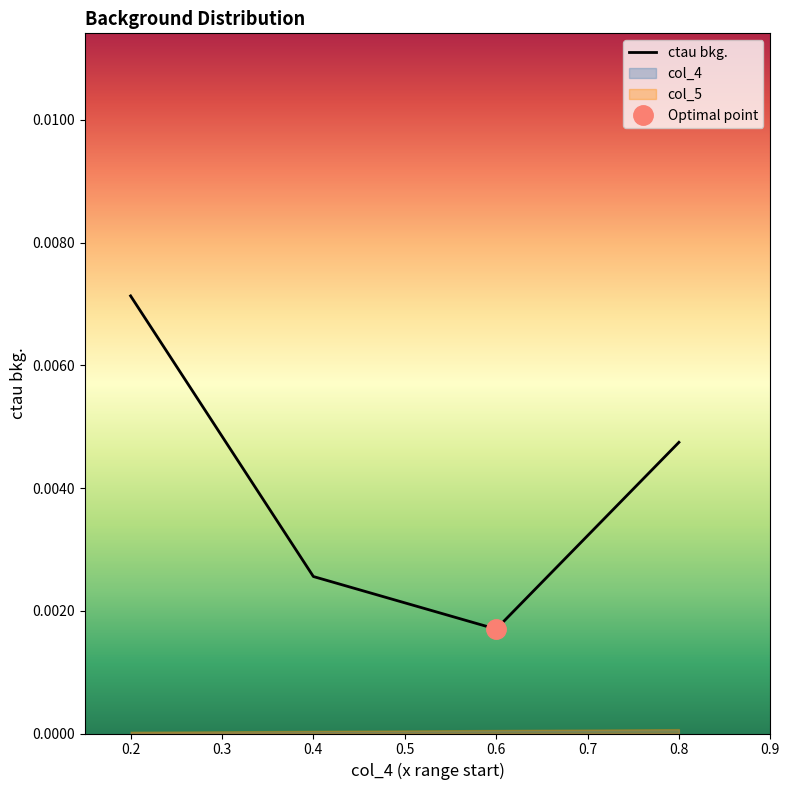

In ctau bkg., how many points are lower than both neighbors (excluding endpoints)?

1